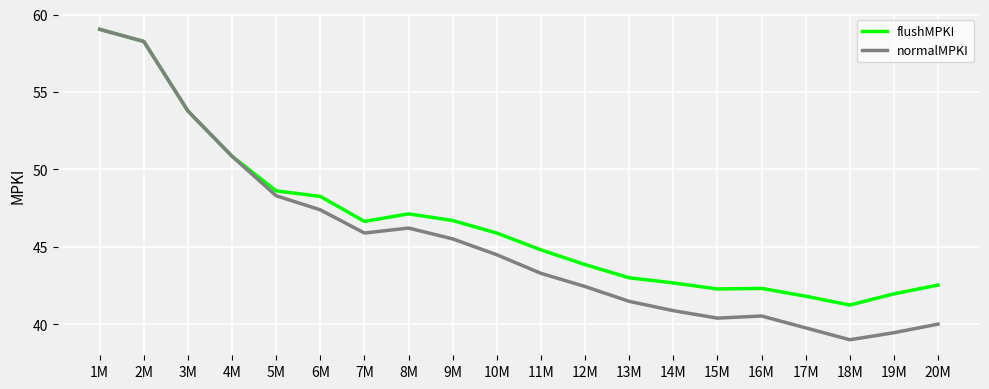

At which category does flushMPKI reach its first local valley?

7M